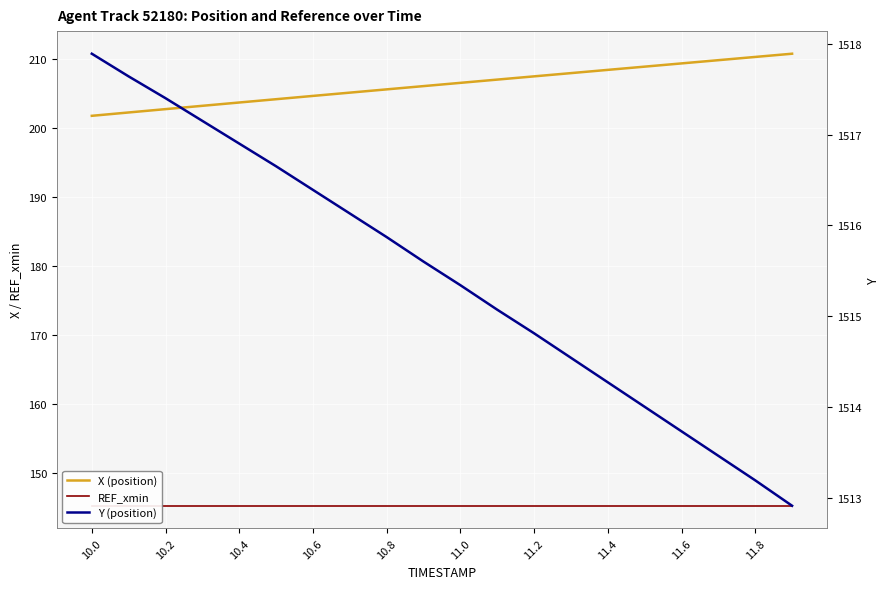

Reading left to right, transcribe all the data shown in this chart.

X (position): 201.7	202.2	202.7	203.2	203.7	204.1	204.6	205.1	205.6	206.0	206.5	207.0	207.5	207.9	208.4	208.9	209.3	209.8	210.3	210.7
REF_xmin: 145.2	145.2	145.2	145.2	145.2	145.2	145.2	145.2	145.2	145.2	145.2	145.2	145.2	145.2	145.2	145.2	145.2	145.2	145.2	145.2
Y (position): 1517.9	1517.6	1517.4	1517.2	1516.9	1516.7	1516.4	1516.1	1515.9	1515.6	1515.3	1515.1	1514.8	1514.5	1514.3	1514.0	1513.7	1513.5	1513.2	1512.9